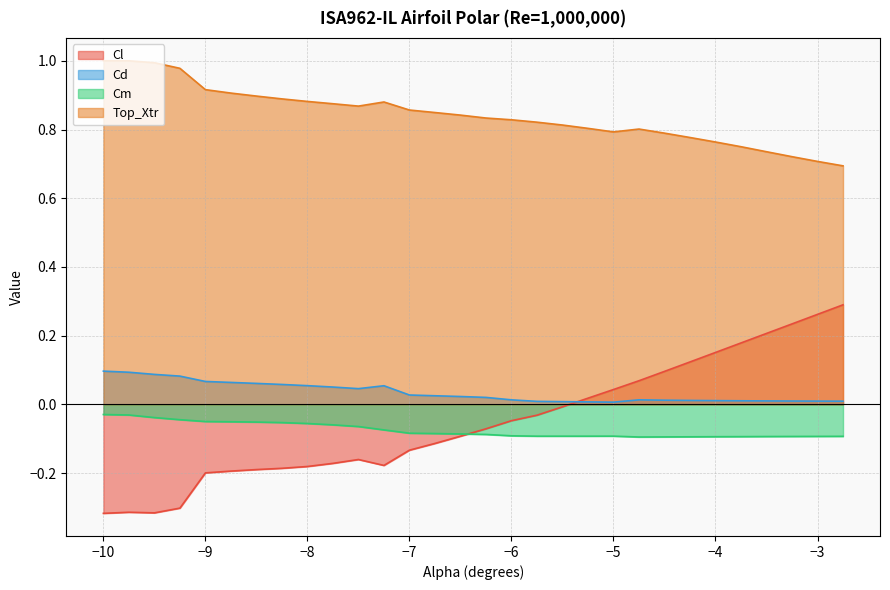

What is the label of the 10th point from the left?

-7.75